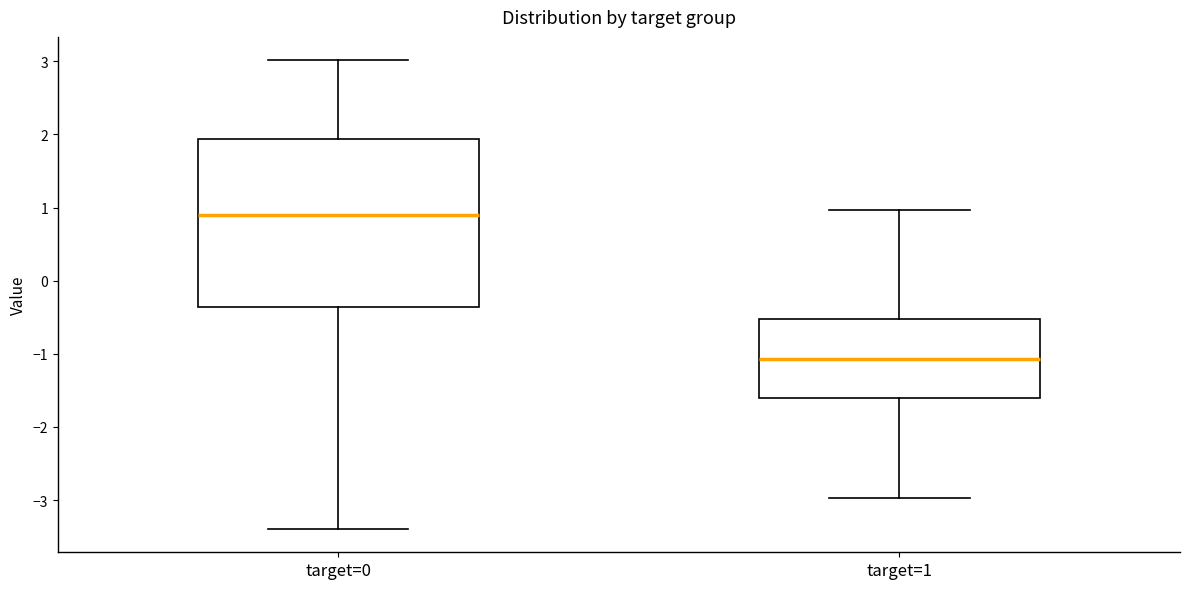

Reading left to right, read every box against the y-axis: the position of its median line, the range the box covers, and the ends of its whiskers. The values are not printed on the chart, so give them approximately, as read against the axis.

target=0: median 0.9, box -0.4 to 1.9, whiskers -3.4 to 3.0
target=1: median -1.1, box -1.6 to -0.5, whiskers -3.0 to 1.0